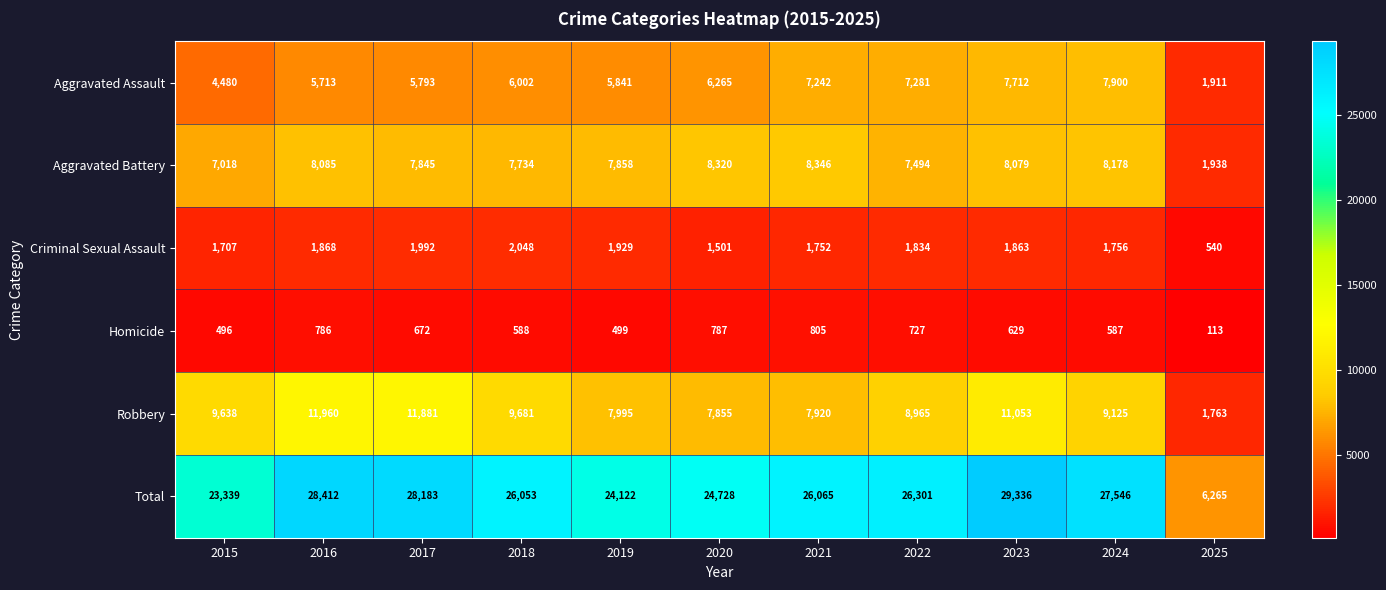

List the series in order of their peak value, highest first.

Total, Robbery, Aggravated Battery, Aggravated Assault, Criminal Sexual Assault, Homicide